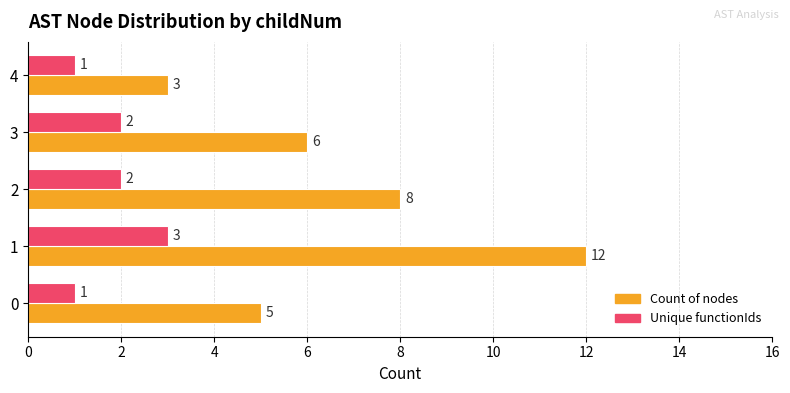

What is the spread (max minus min) of values at 2?

6